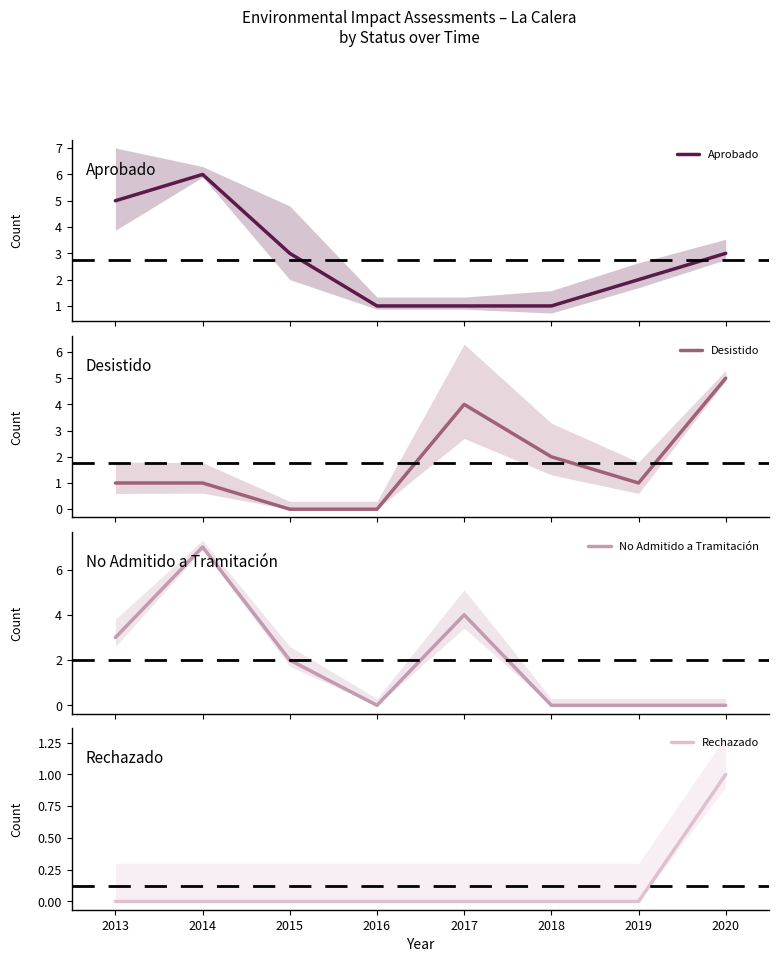

What are all the series names shown in the legend?

Aprobado, Desistido, No Admitido a Tramitación, Rechazado